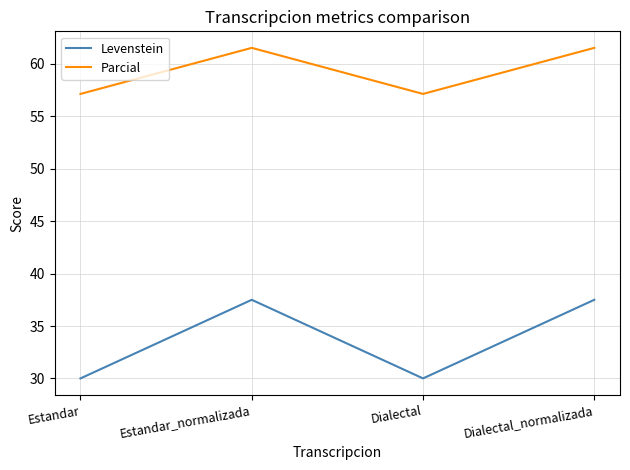

How many values in the Parcial series exceed 61?

2